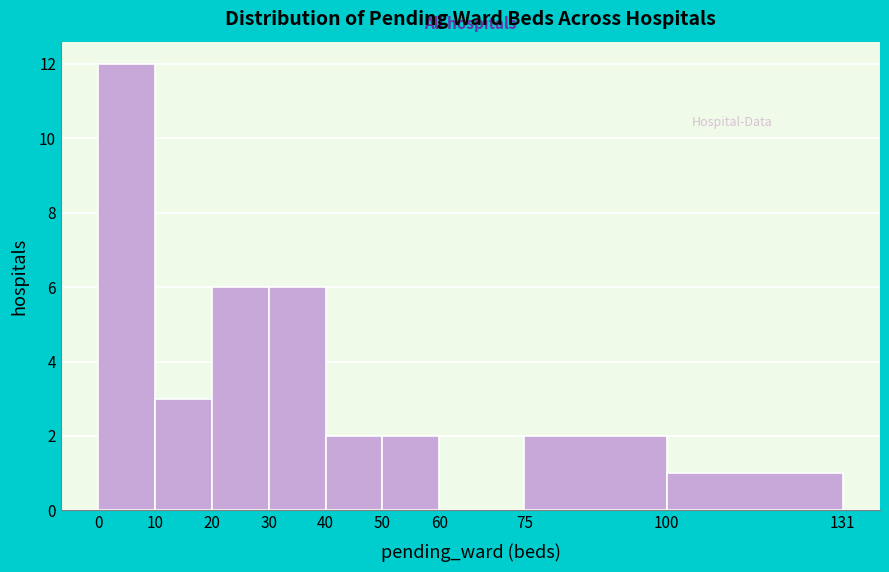

Reading left to right, list every bar in this chart as the range it spans on the x-axis followed by its height. The values are not printed on the chart, so give them approximately, as read against the axis.

0 to 10: 12
10 to 20: 3
20 to 30: 6
30 to 40: 6
40 to 50: 2
50 to 60: 2
60 to 75: 0
75 to 100: 2
100 to 131: 1